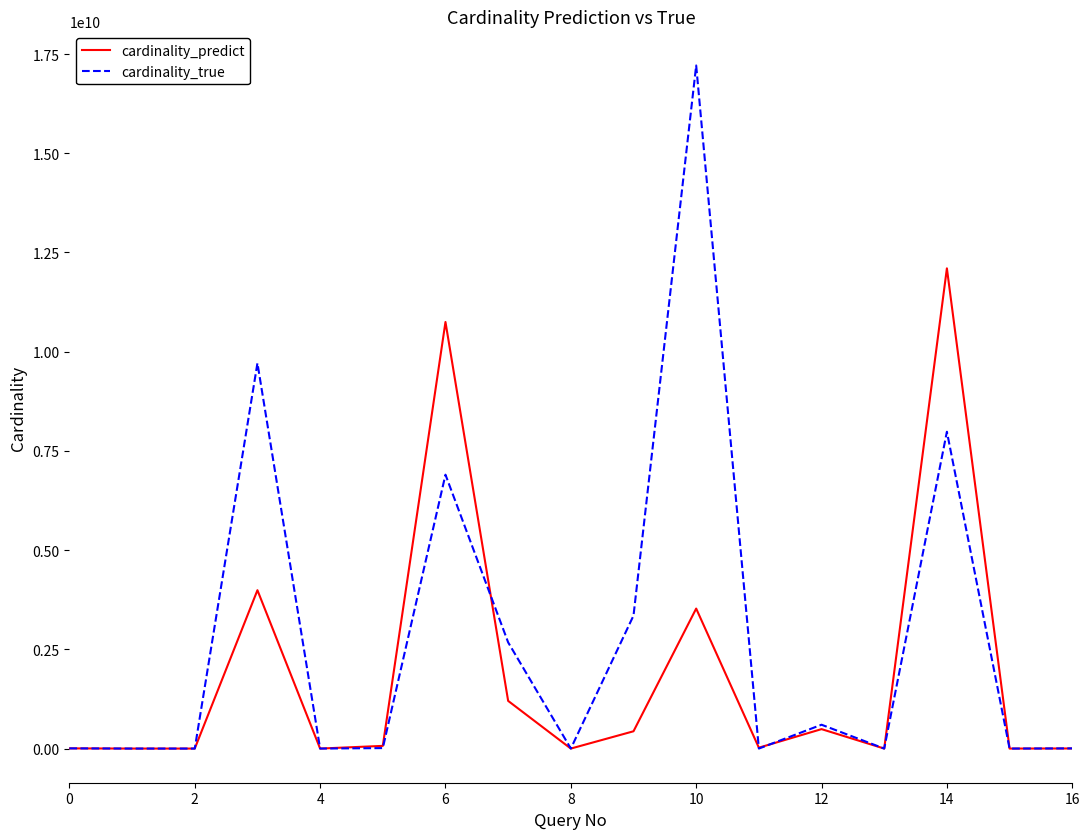

Rank the series by their maximum value, from highest to lowest.

cardinality_true, cardinality_predict